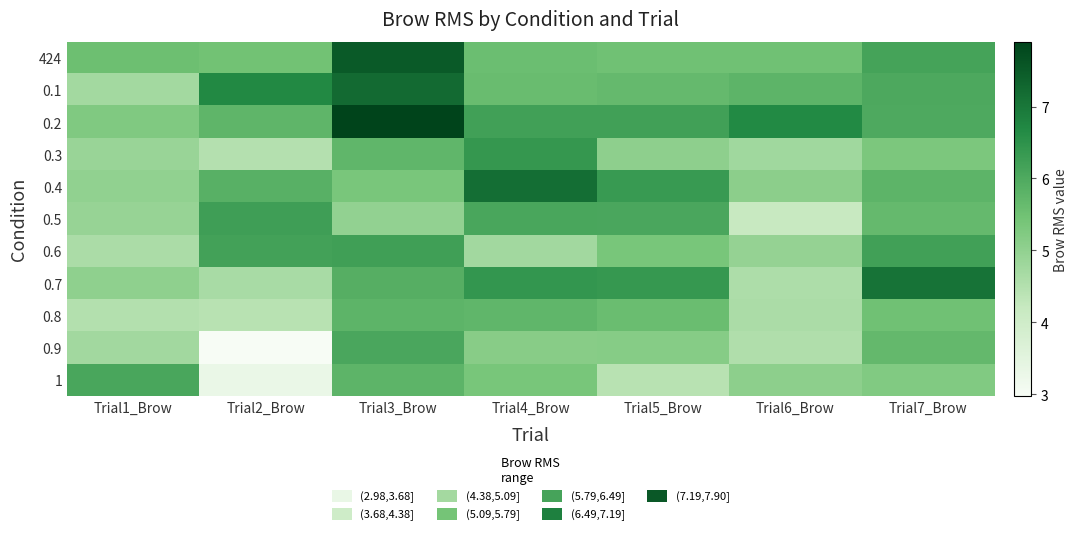

What is the difference between the highest and lowest values at Trial3_Brow?

2.9